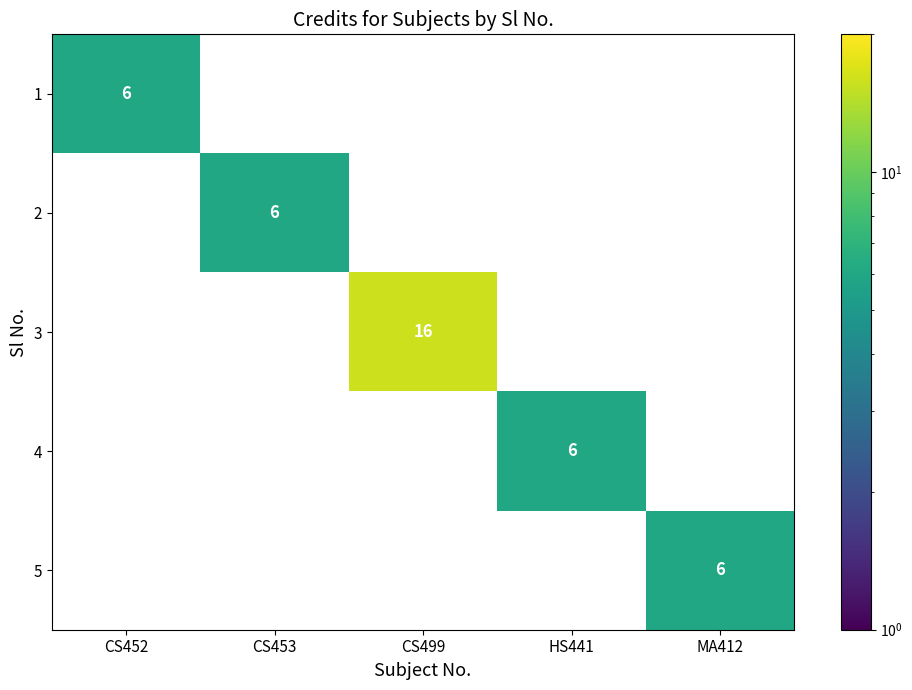

The 2 series shows 9 at CS453. True or false?

False